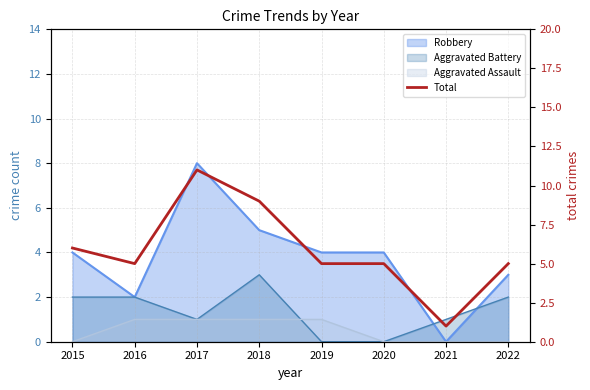

What is the greatest value displayed?

11